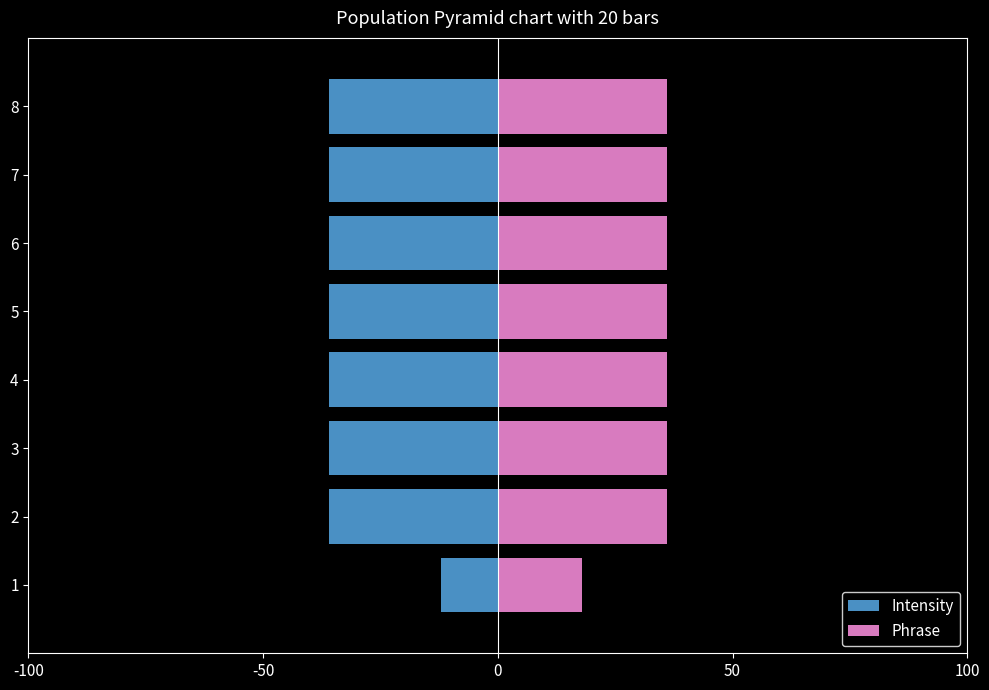

Reading left to right, transcribe all the data shown in this chart.

Intensity: -12	-36	-36	-36	-36	-36	-36	-36
Phrase: 18	36	36	36	36	36	36	36